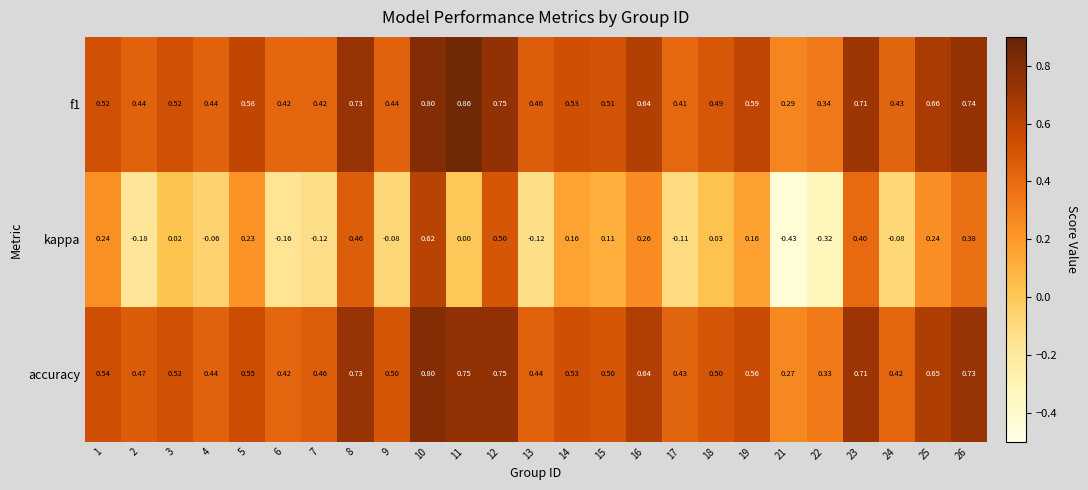

Is the value of kappa at 17 greater than the value of f1 at 4?

No